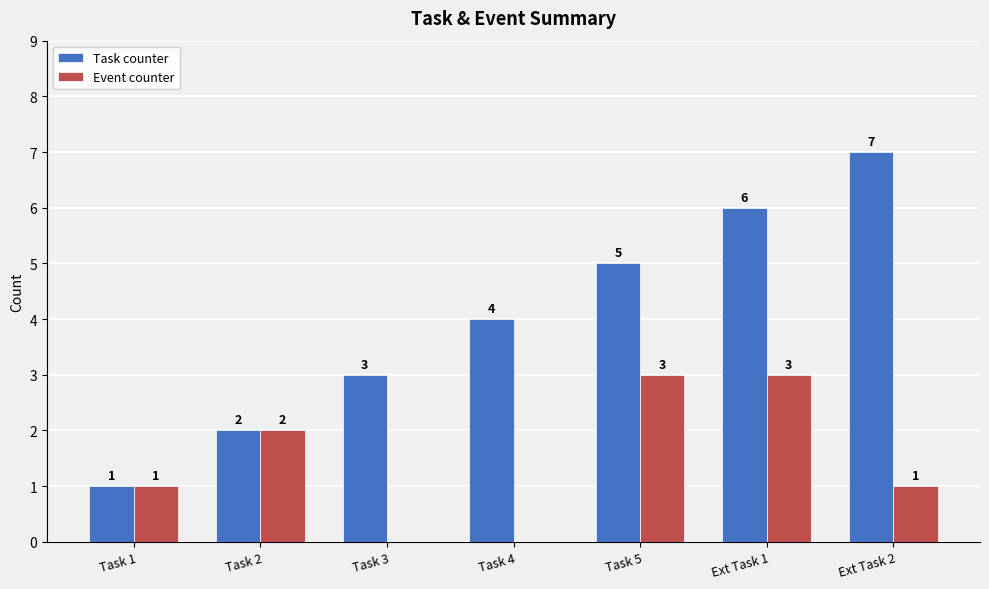

Which series changed the most between Task 1 and Ext Task 2?

Task counter